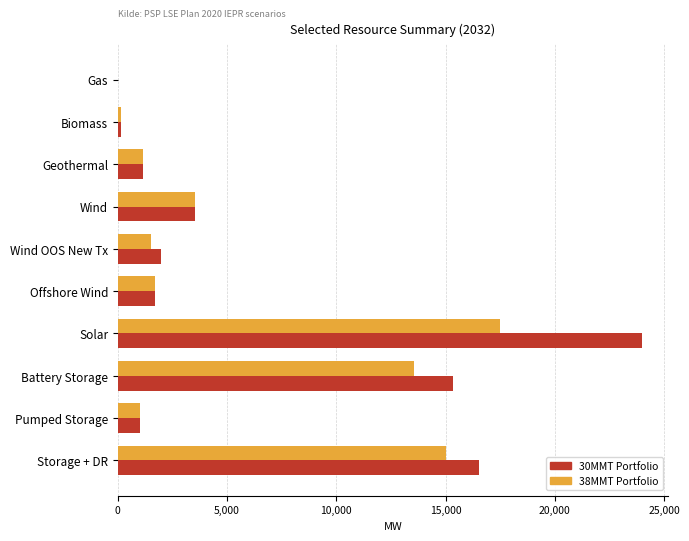

Between Wind and Solar, which series saw the biggest shift?

30MMT Portfolio